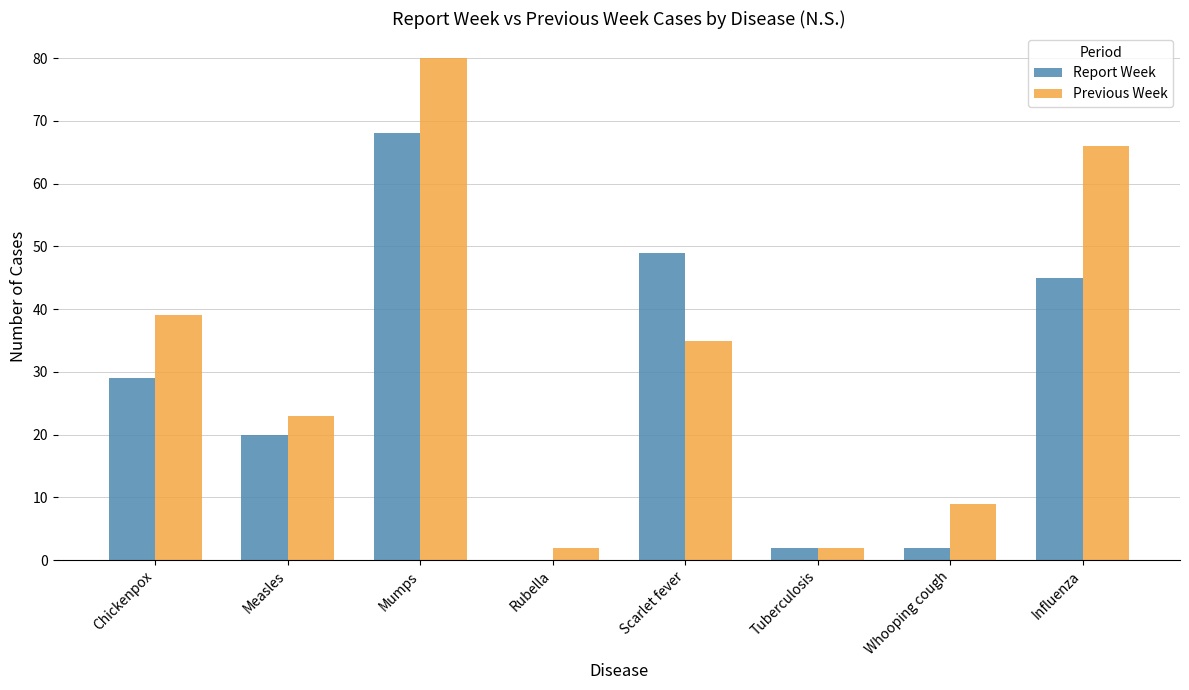

Is the value of Report Week at Tuberculosis greater than the value of Previous Week at Measles?

No